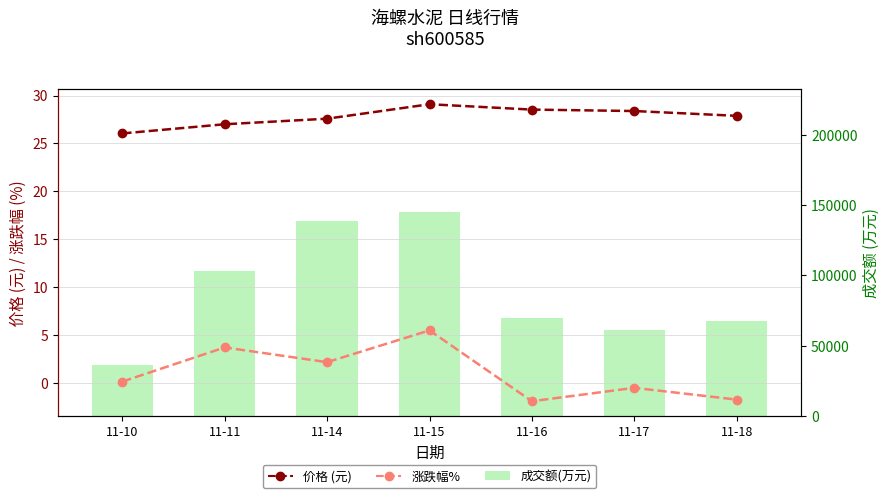

What are all the series names shown in the legend?

价格 (元), 涨跌幅%, 成交额(万元)